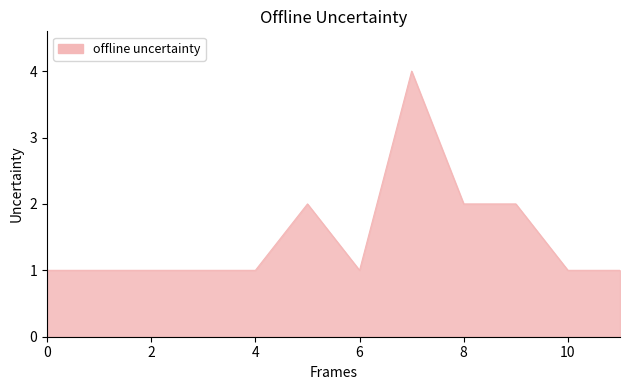

What is the difference between the maximum and minimum values?

3